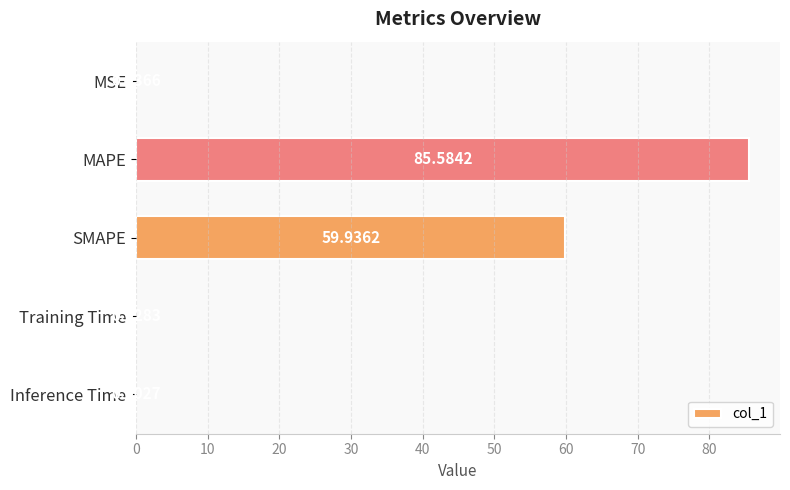

Where is the data nearest to the value 42?

SMAPE